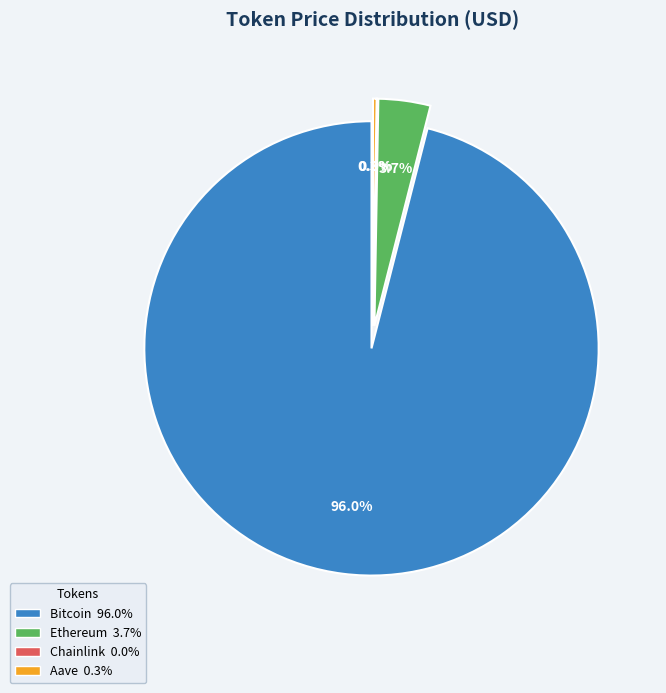

Is it true that Bitcoin is 96% of the pie?

True